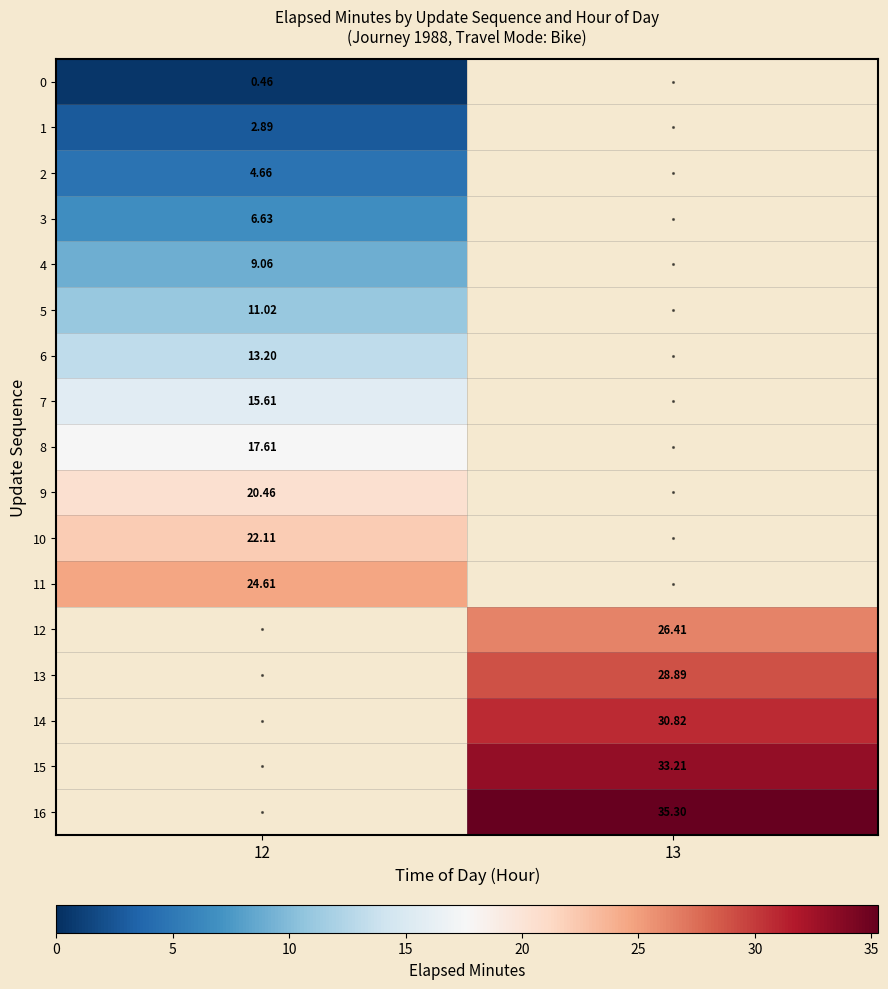

What is the difference between the highest and lowest values at 12?

24.1